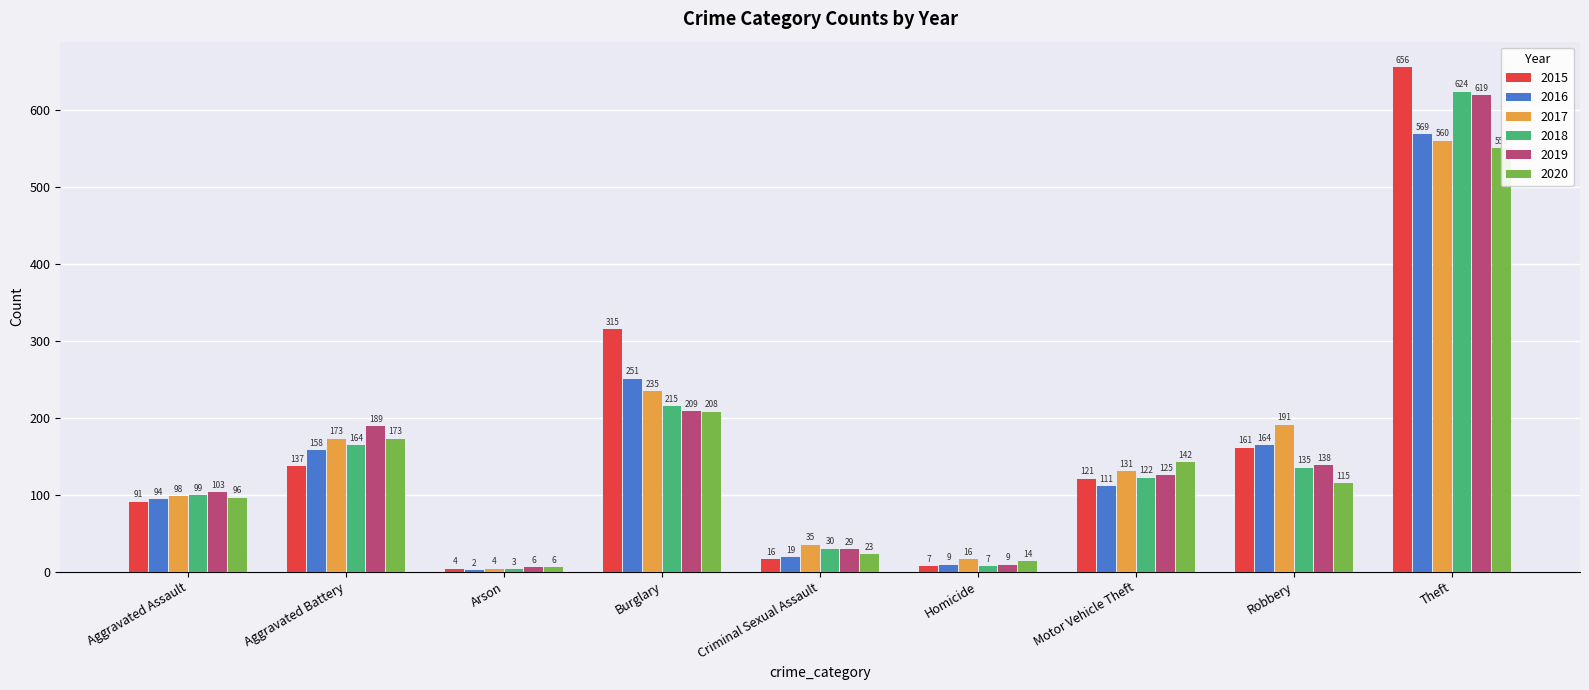

At which label does 2016 first exceed 111?

Aggravated Battery